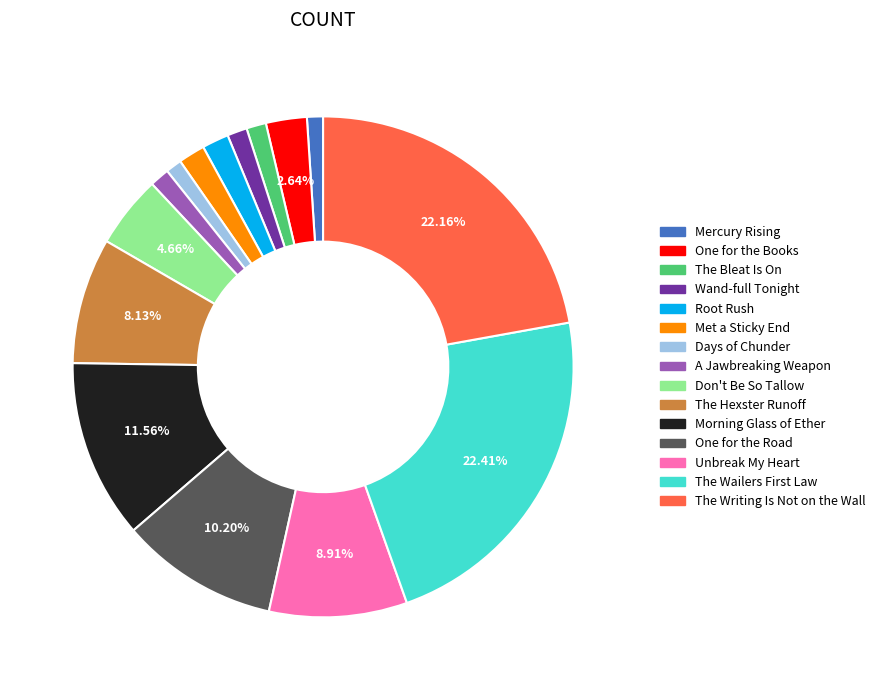

Is there any slice that represents more than half of the pie?

No